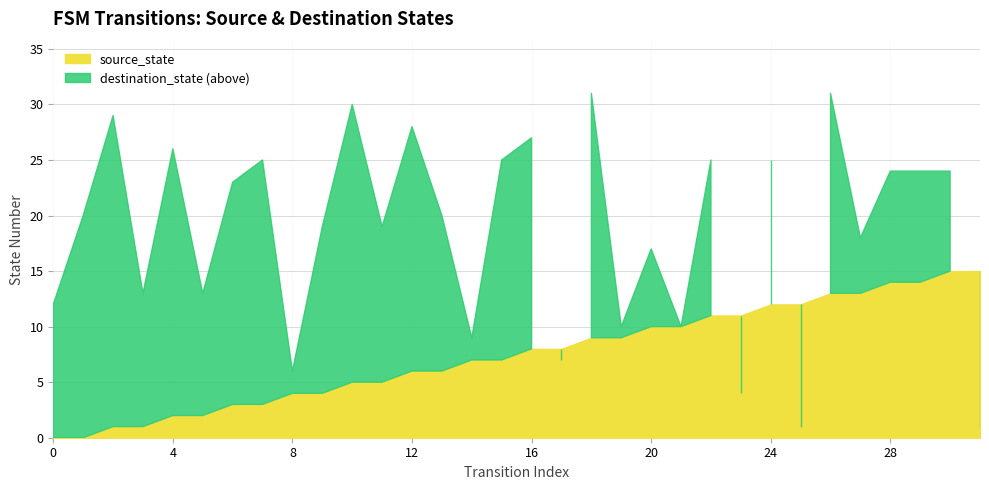

At which category does destination_state reach its first local peak?

2